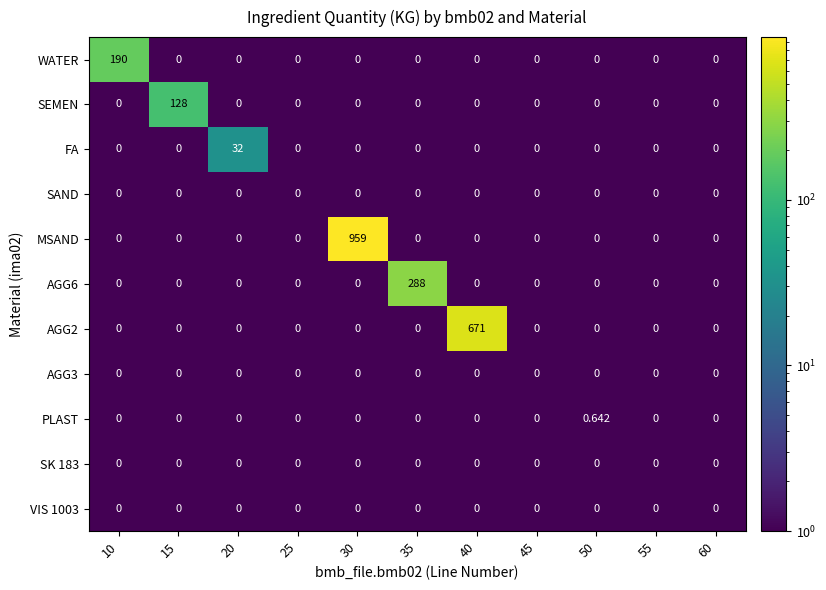

Which series changed the most between 30 and 35?

MSAND